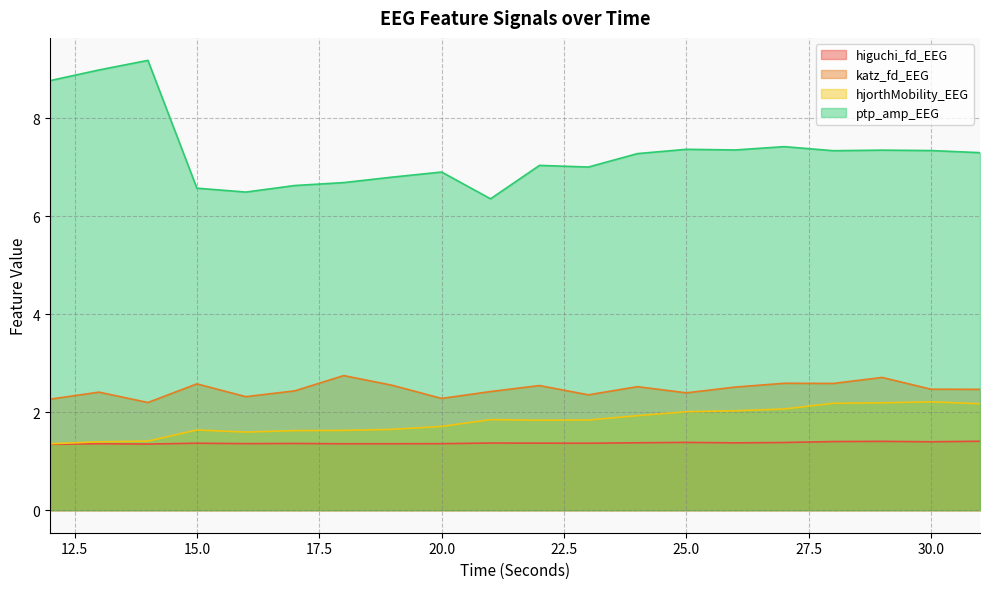

What is the difference between the second highest and minimum values in the ptp_amp_EEG series?

2.6